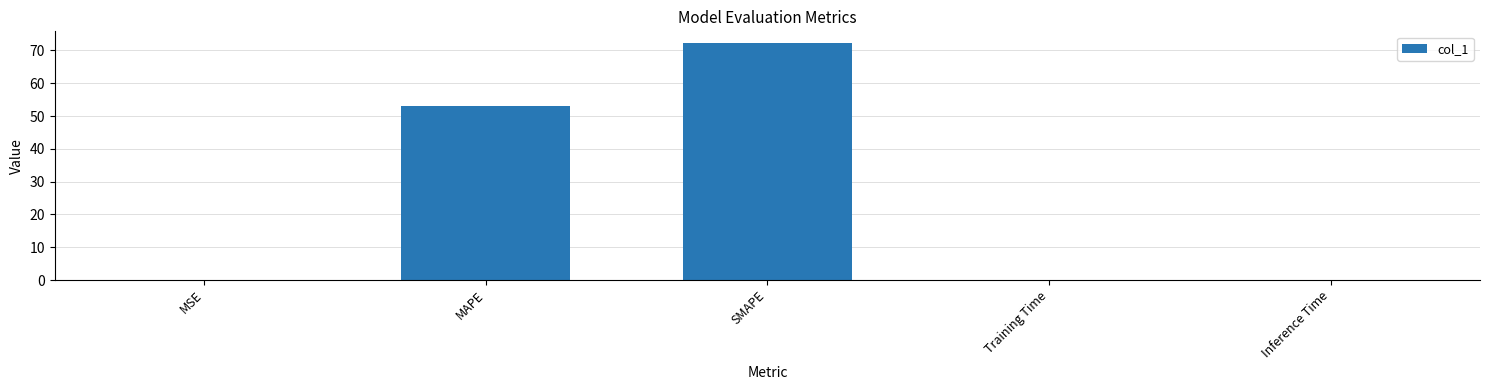

What is the change in value from MSE to SMAPE?

+72.2